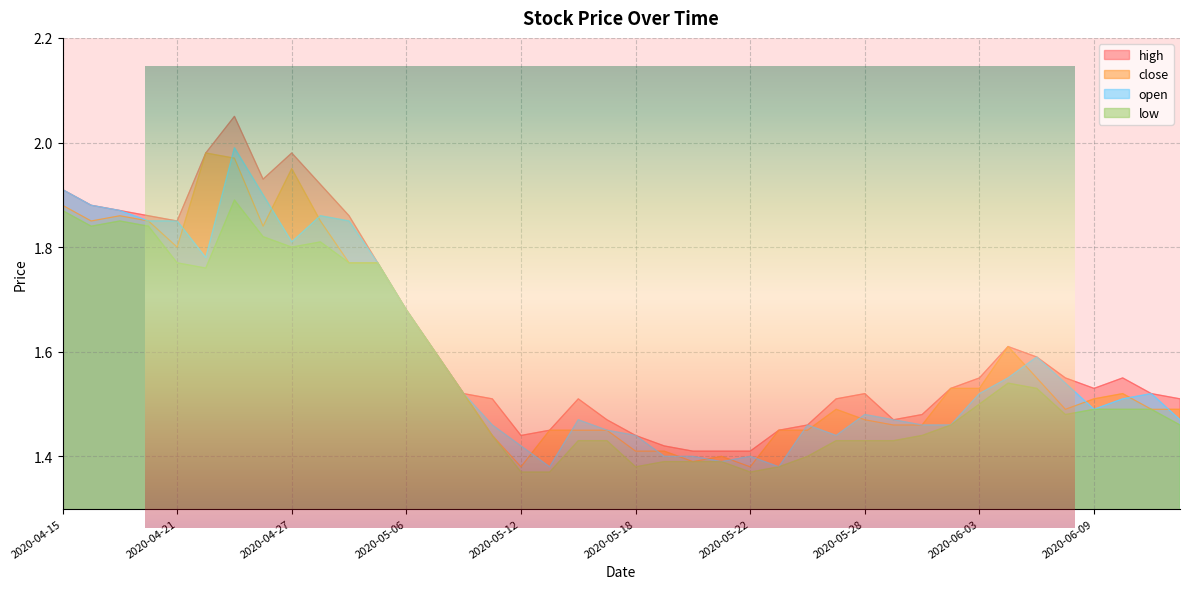

True or false: open has a value of 0.5 at 2020-05-25.

False